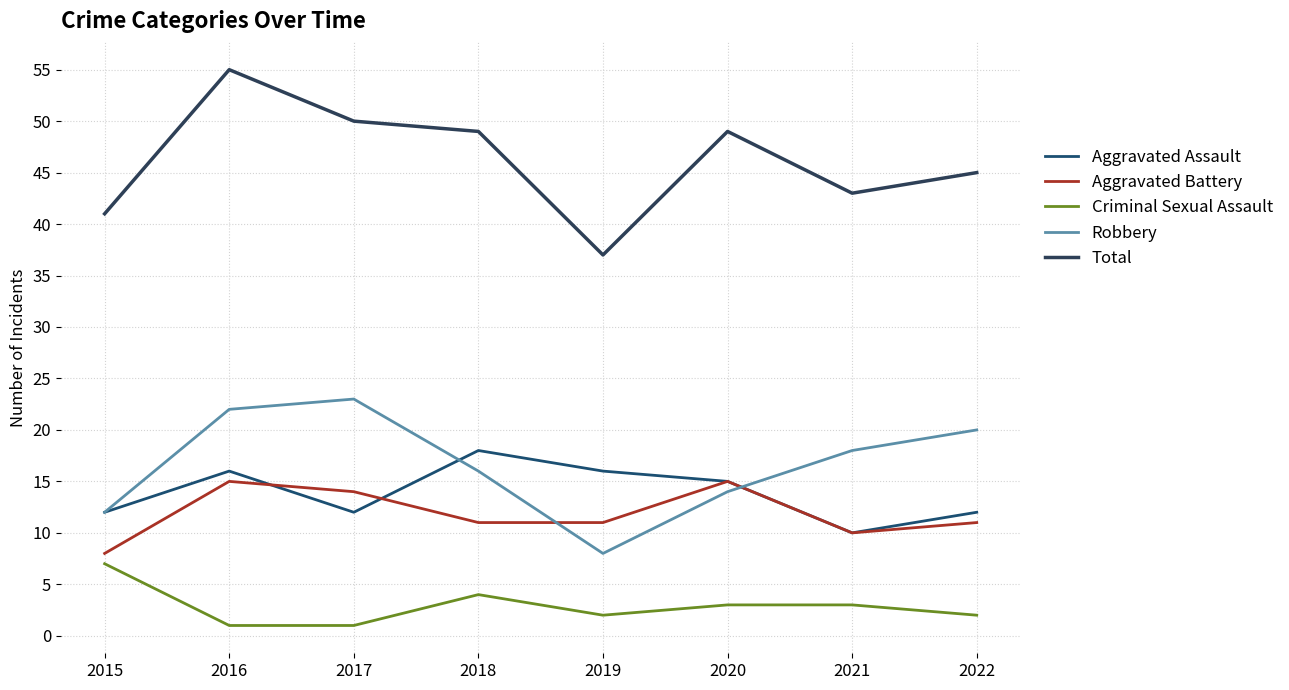

What is the average value of the Aggravated Battery series?

12